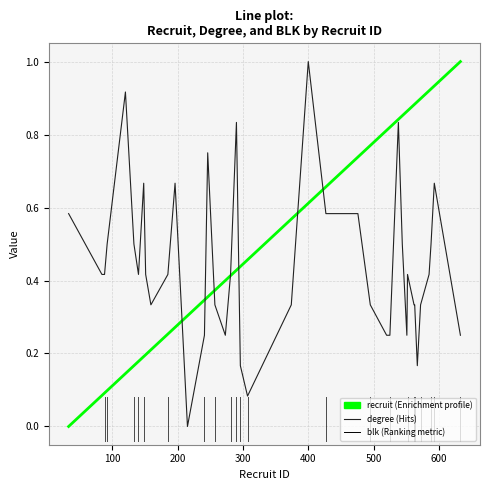

What is the greatest value displayed?

1.0